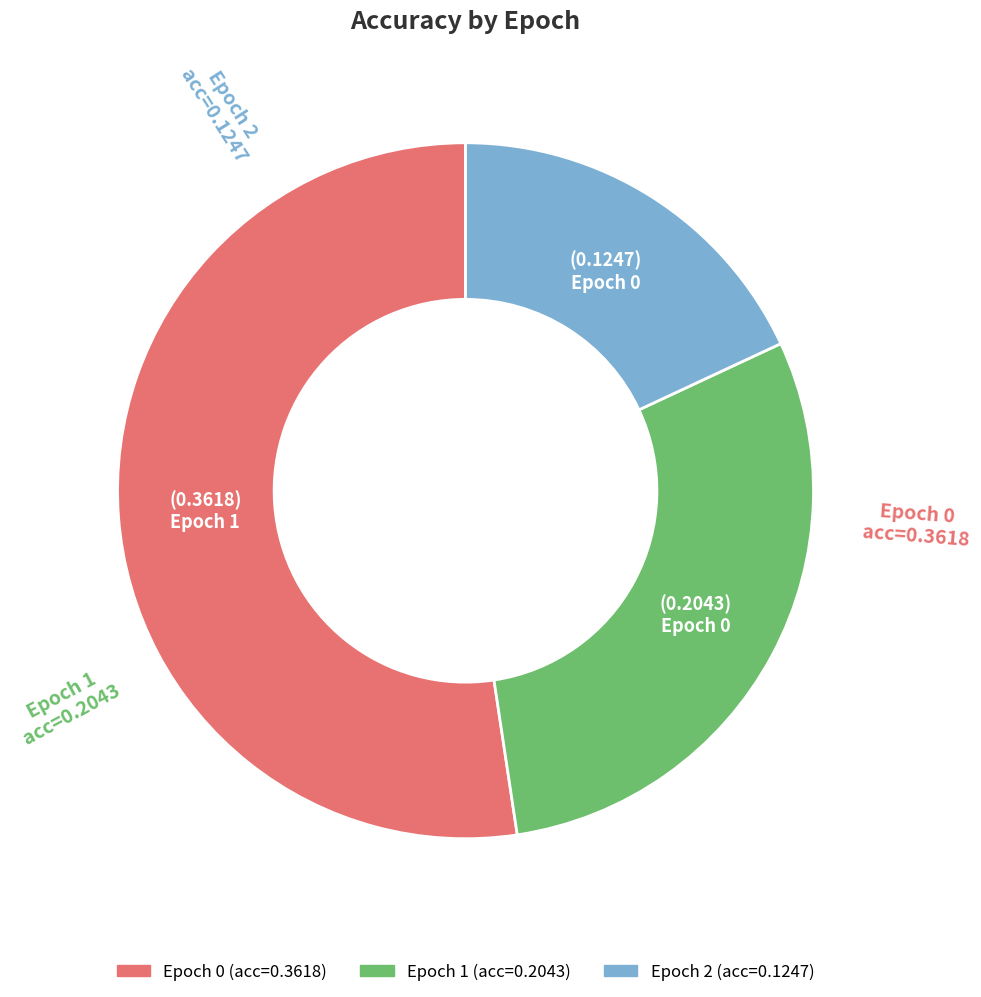

Is there any slice that represents more than half of the pie?

Yes